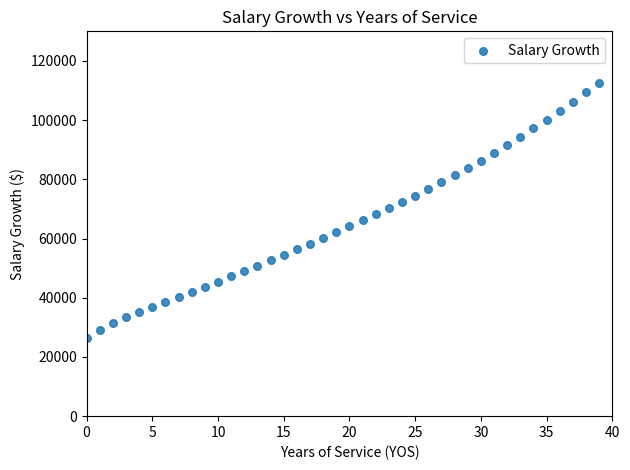

What is the range of Y values (max minus min)?

86277.0